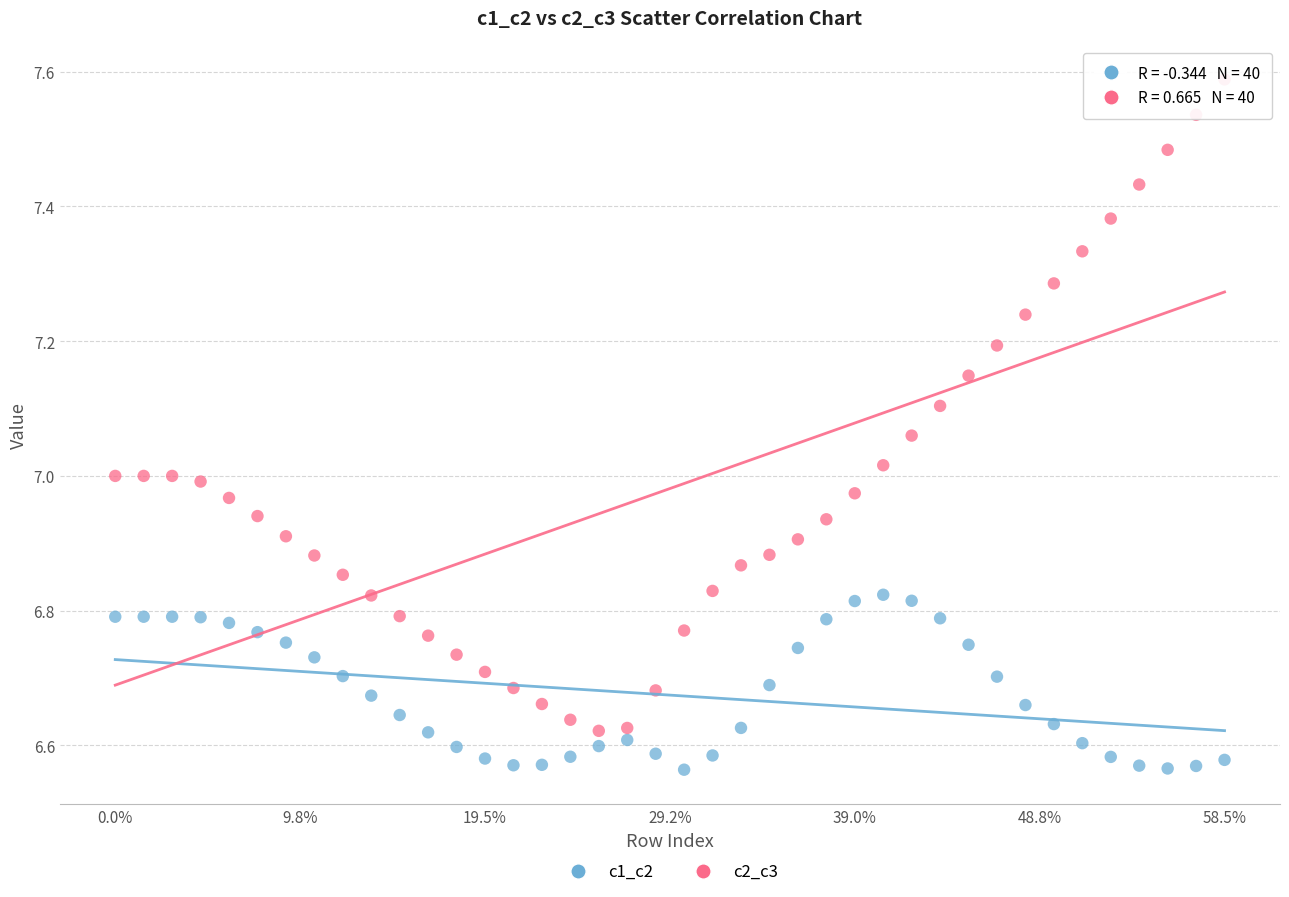

Which series reaches the maximum Y coordinate?

c2_c3